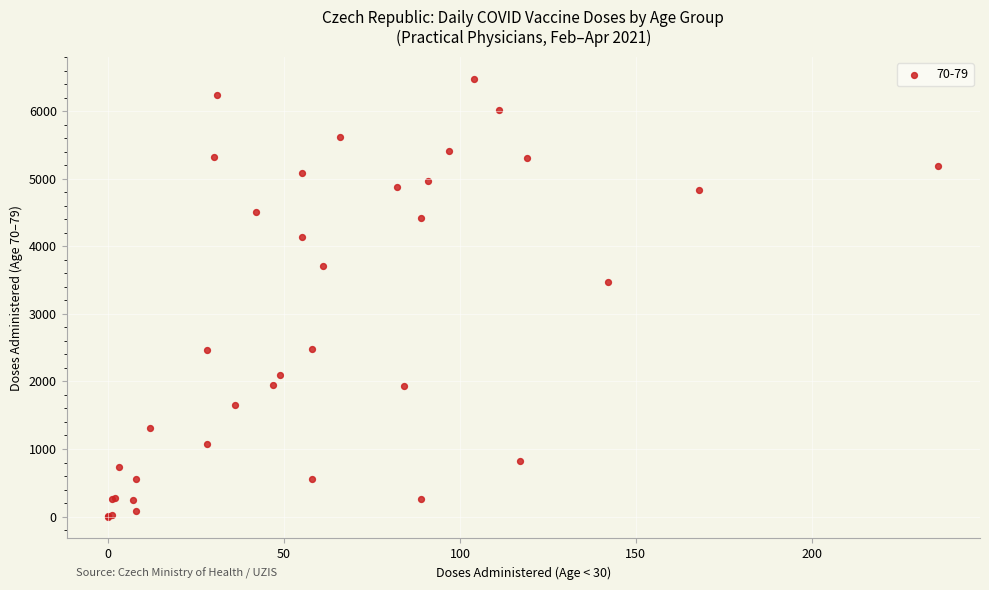

What Y value in the scatter plot is closest to 3241?

3471